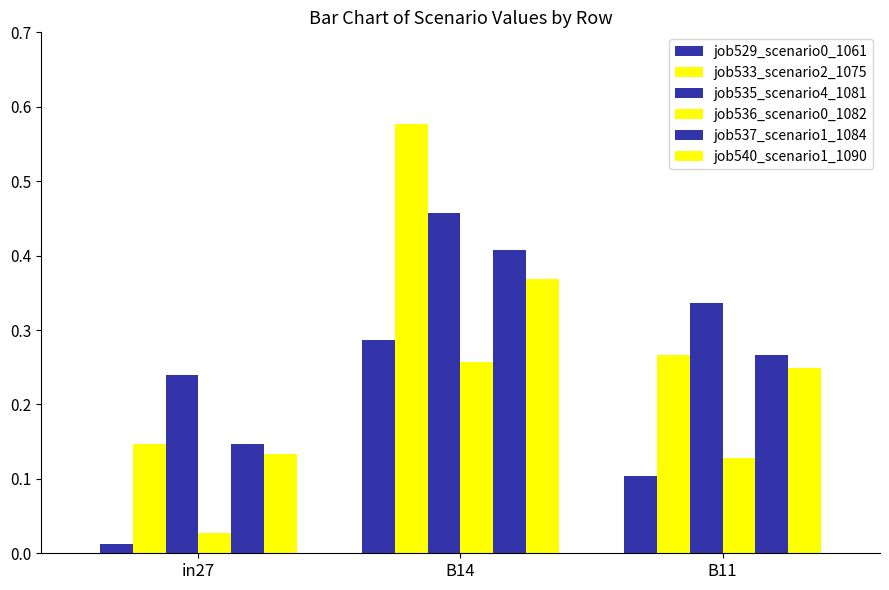

Are the bars grouped side by side (vs. stacked)?

Yes